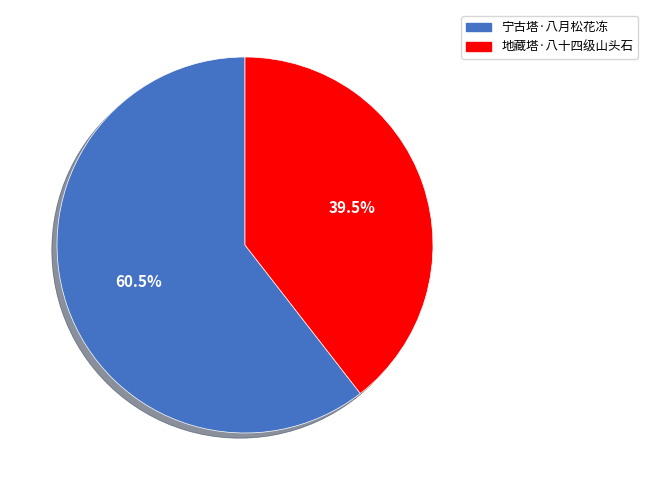

What portion of the pie excludes 地藏塔·八十四级山头石?

60.5%